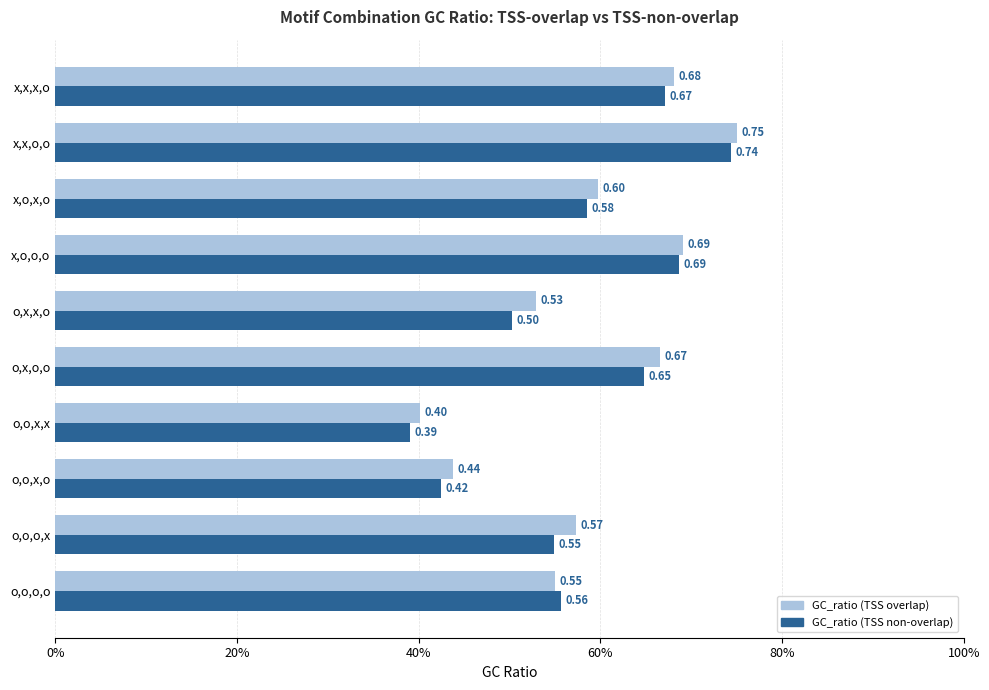

What is the value of the GC_ratio (TSS x) bar at the 5th from the left?

0.6